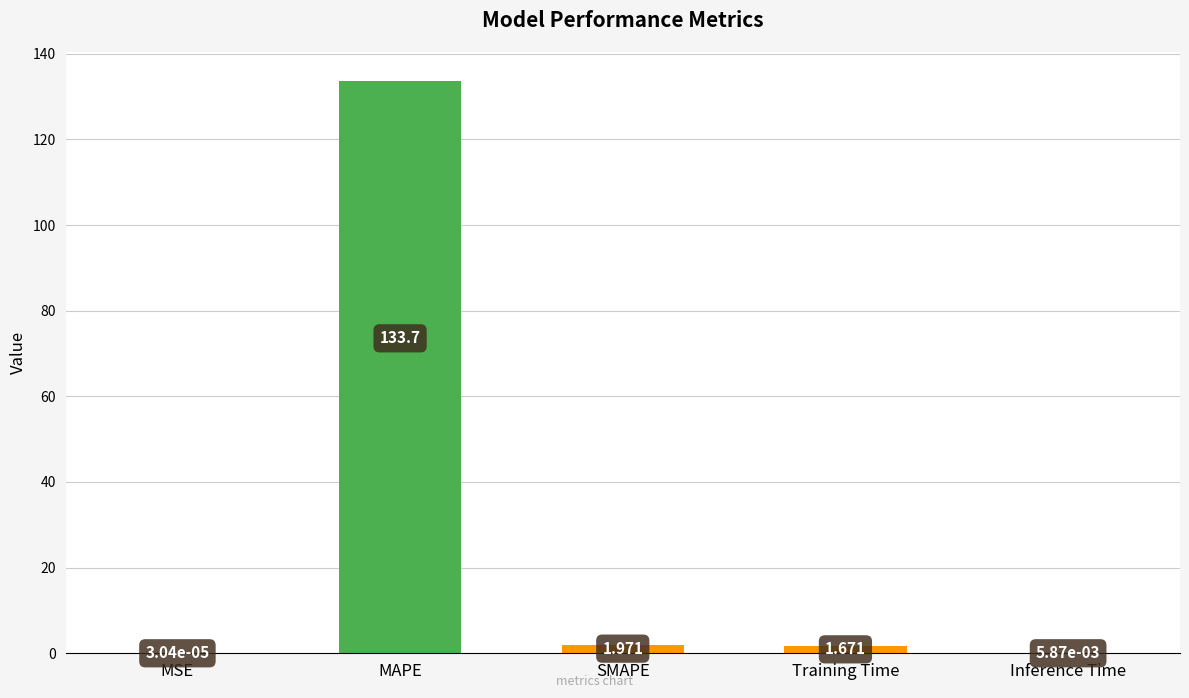

Which label corresponds to the largest value in the chart?

MAPE